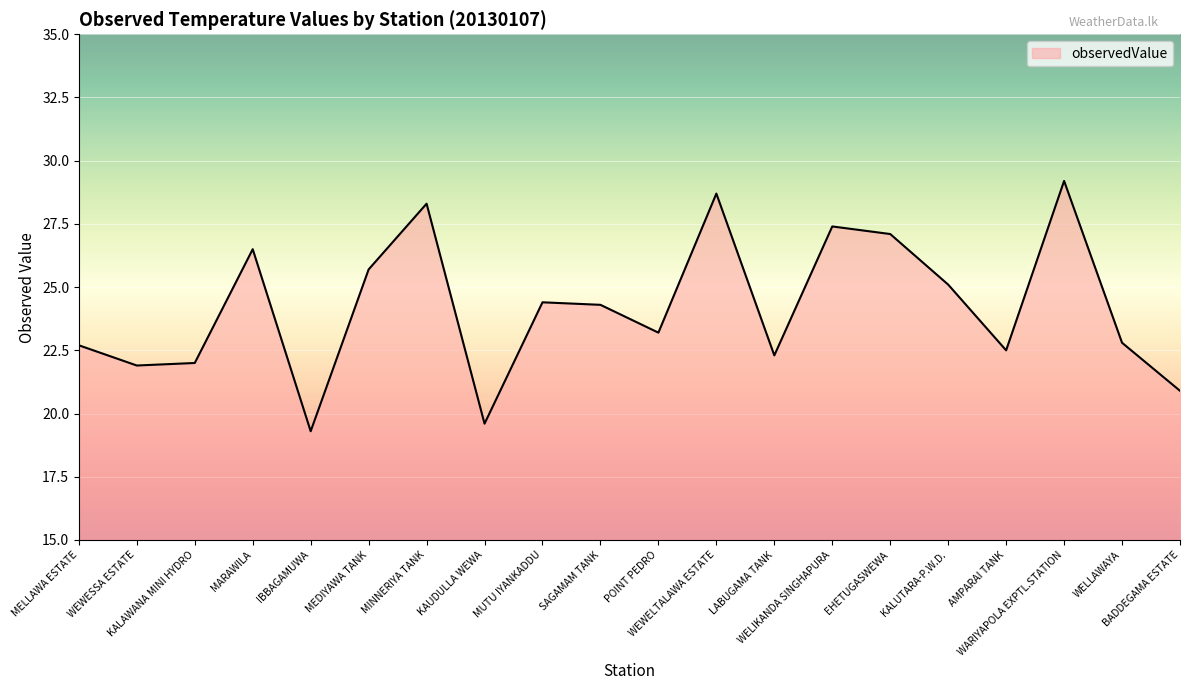

The value at EHETUGASWEWA is 40.5. True or false?

False